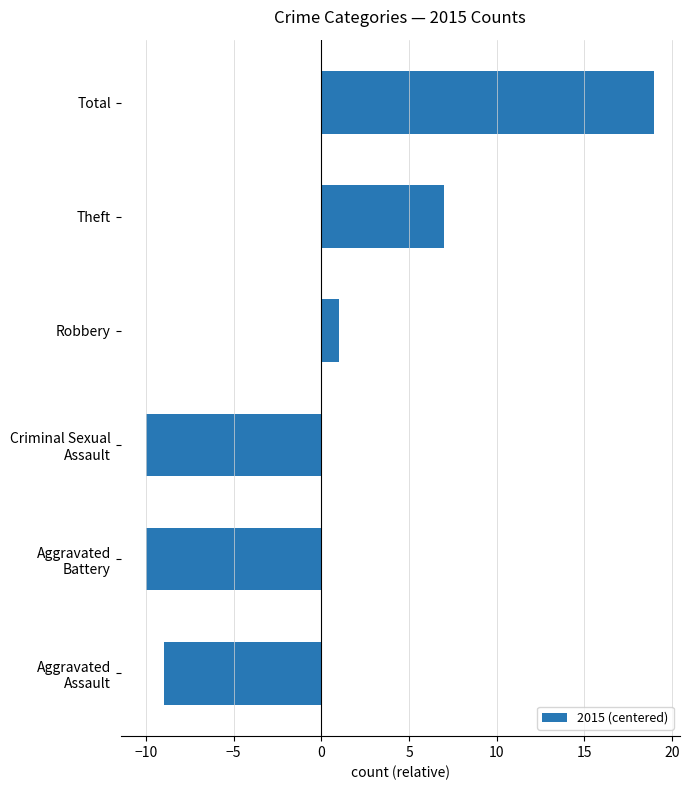

Count the number of data series in this chart.

1